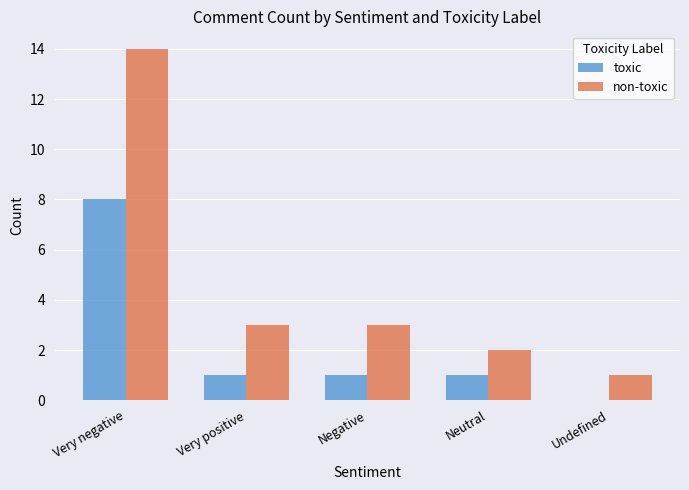

Which series changed the most between Very positive and Undefined?

non-toxic